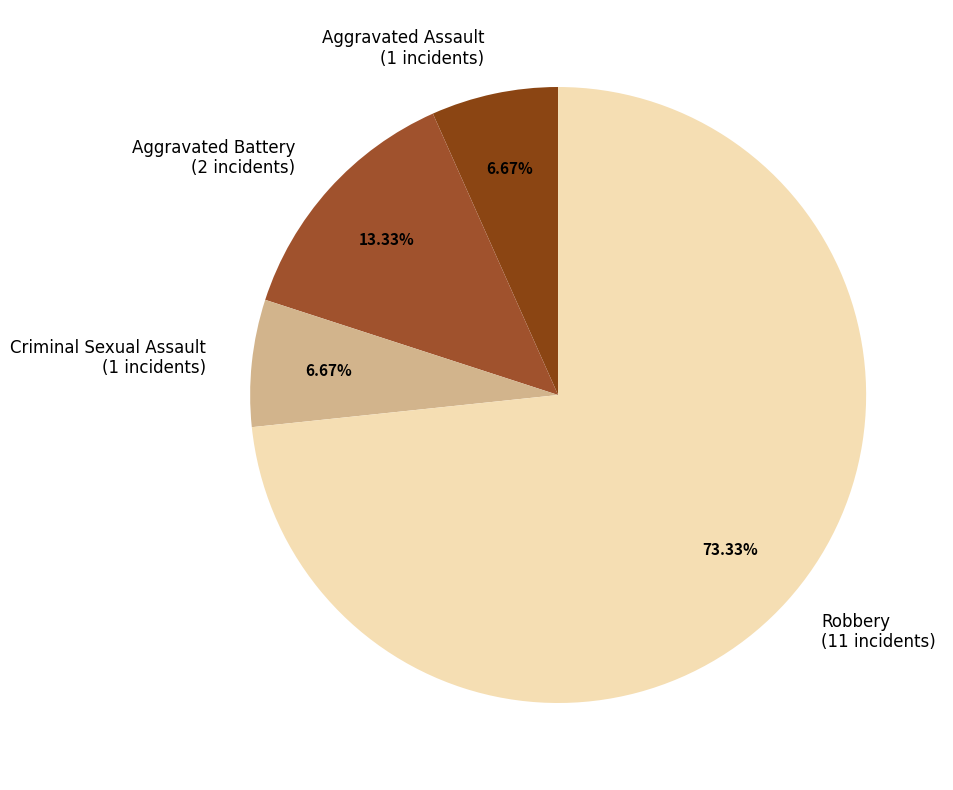

Is there any slice that represents more than half of the pie?

Yes